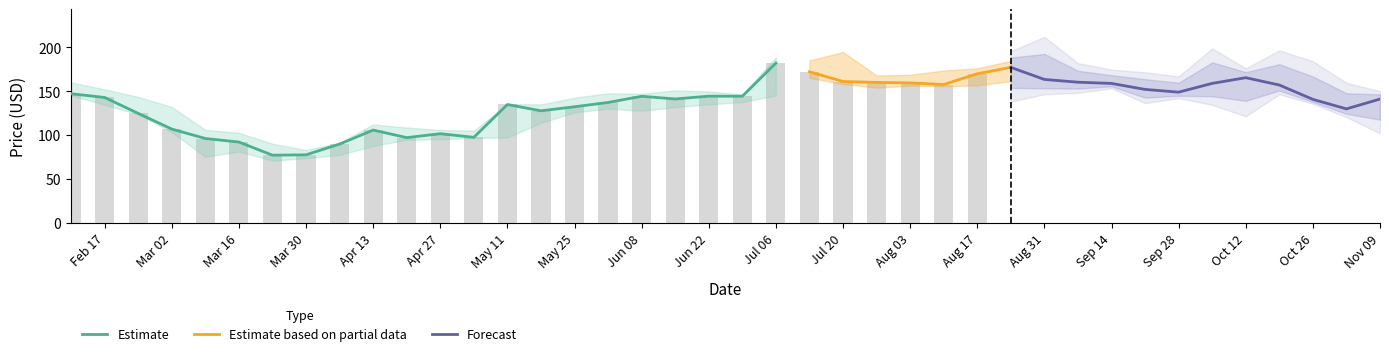

True or false: Close has a value of 140.6 at 2020-10-26.

True